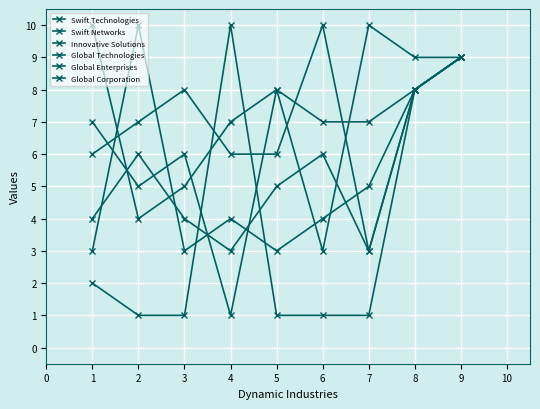

True or false: Global Technologies has a value of 5 at 5.

True